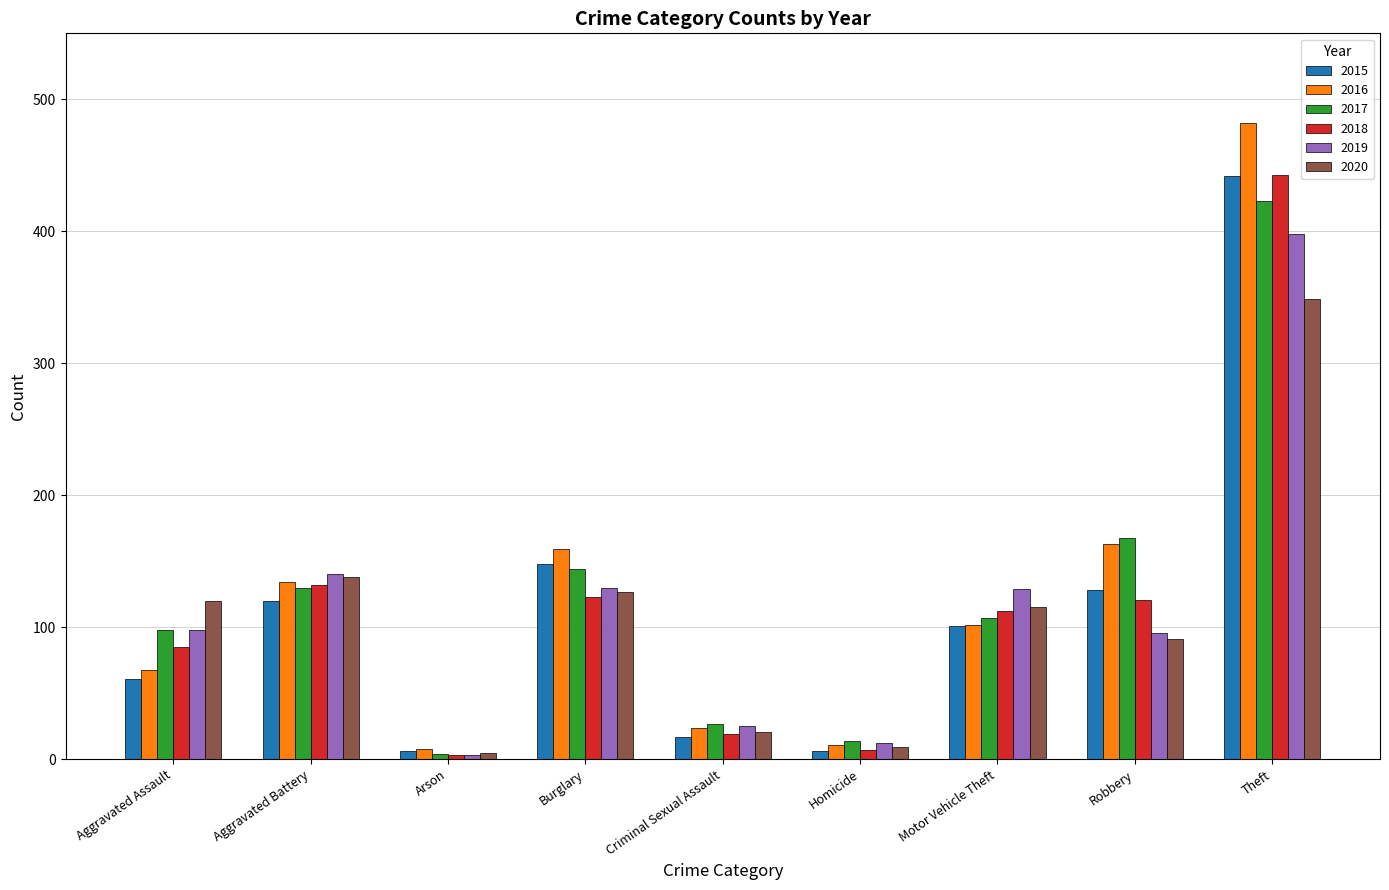

Where is 2015 nearest to the value 224?

Burglary